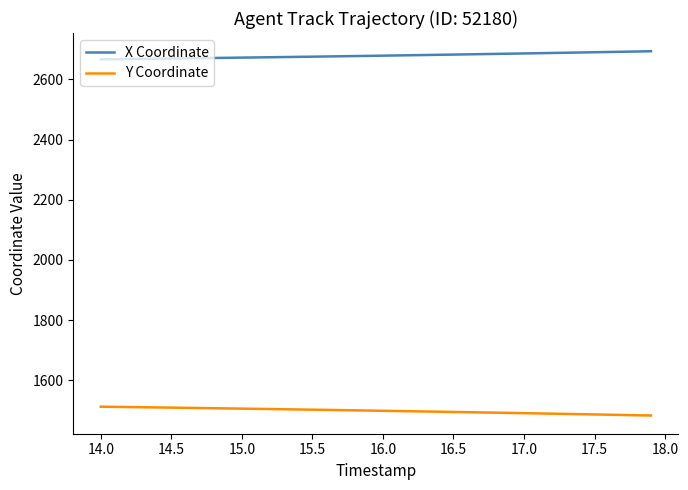

Rank the series by their maximum value, from highest to lowest.

X Coordinate, Y Coordinate